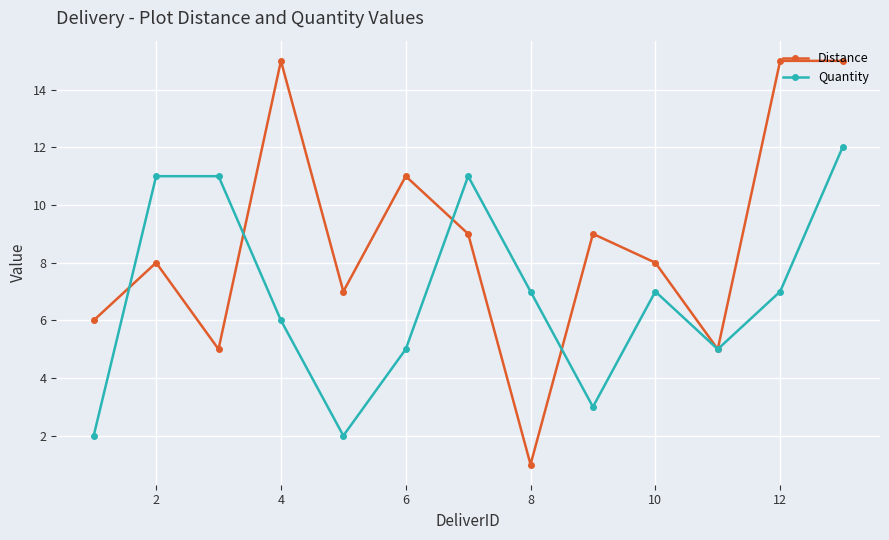

Which series has the largest total across all categories?

Distance